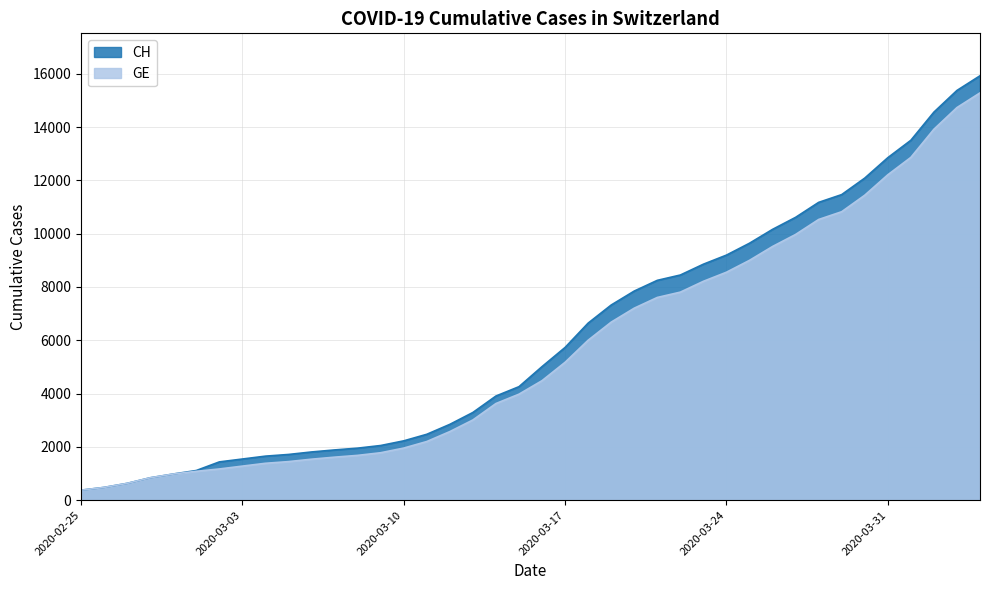

What are all the series names shown in the legend?

CH, GE